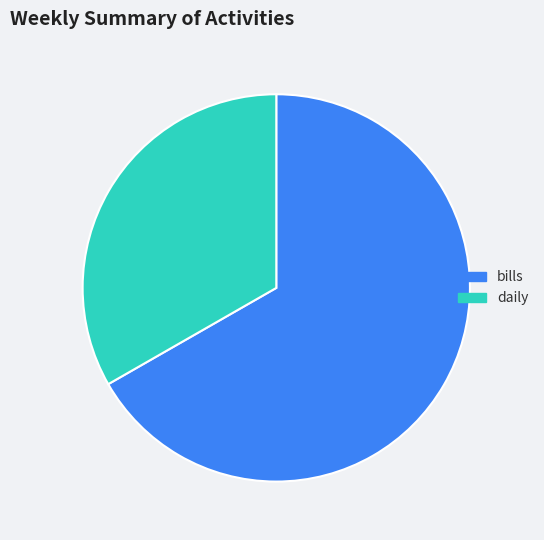

Approximately how many times larger is the value at daily compared to bills?

0.5